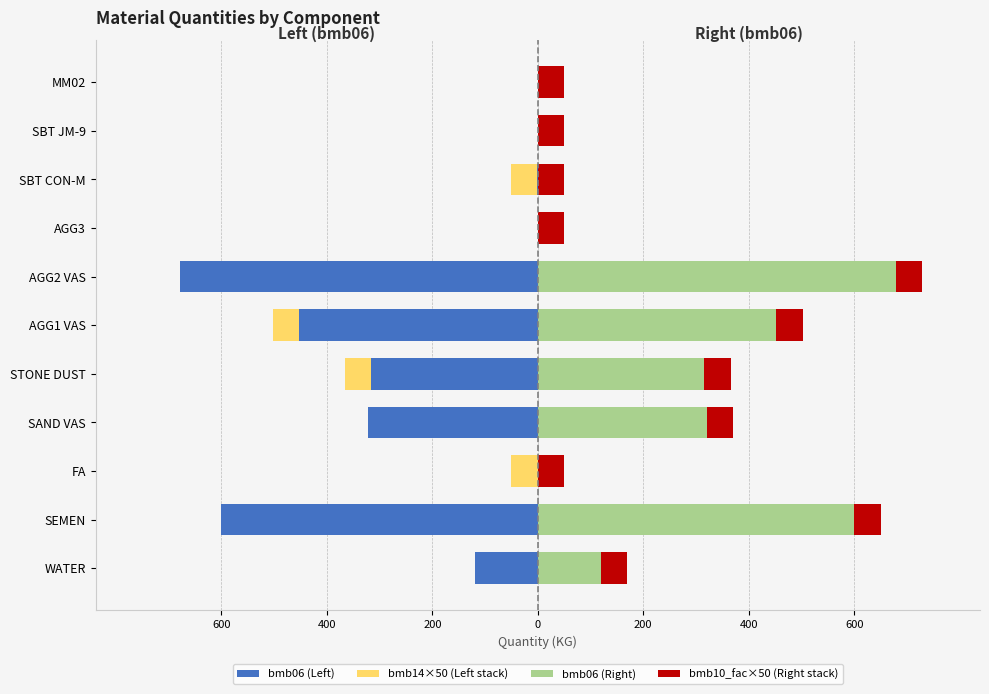

What are all the series names shown in the legend?

bmb06 (Left), bmb14×50 (Left stack), bmb06 (Right), bmb10_fac×50 (Right stack)